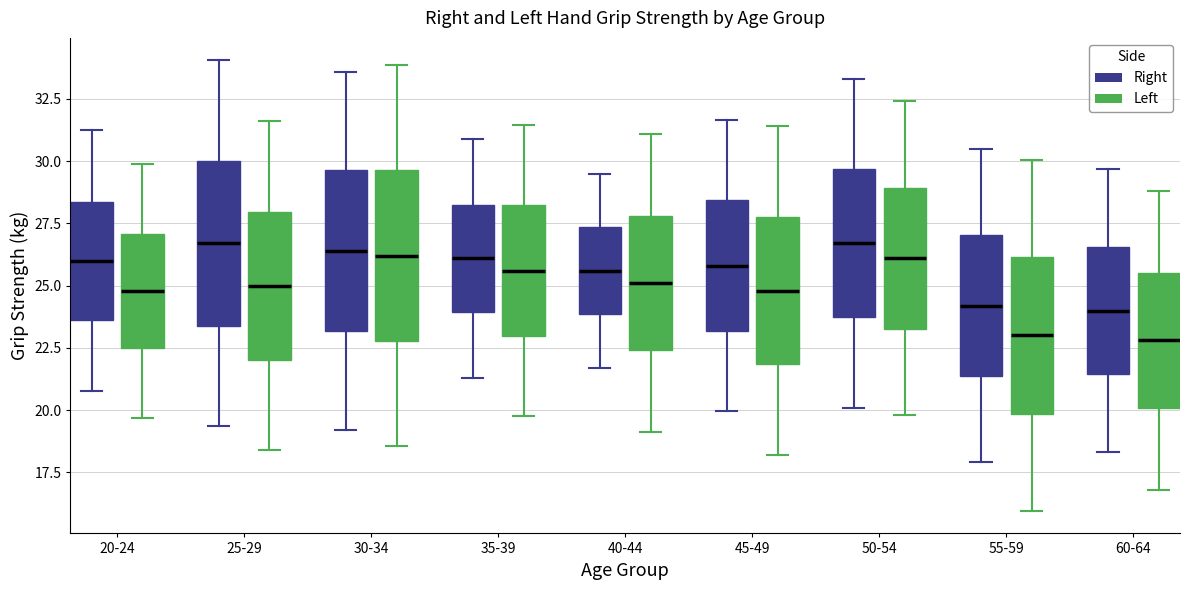

Where does the median line of the box for 35-39 (Left) sit on the y-axis? The values are not printed on the chart, so give them approximately, as read against the axis.

25.5